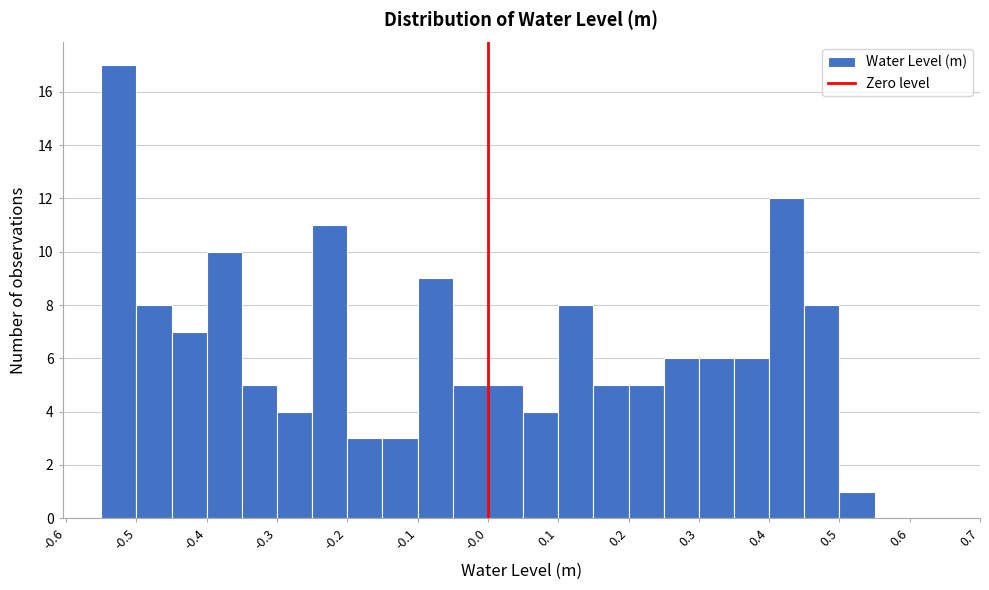

Reading left to right, list every bar in this chart as the range it spans on the x-axis followed by its height. The values are not printed on the chart, so give them approximately, as read against the axis.

-0.55 to -0.50: 17
-0.50 to -0.45: 8
-0.45 to -0.40: 7
-0.40 to -0.35: 10
-0.35 to -0.30: 5
-0.30 to -0.25: 4
-0.25 to -0.20: 11
-0.20 to -0.15: 3
-0.15 to -0.10: 3
-0.10 to -0.05: 9
-0.05 to 0.00: 5
0.00 to 0.05: 5
0.05 to 0.10: 4
0.10 to 0.15: 8
0.15 to 0.20: 5
0.20 to 0.25: 5
0.25 to 0.30: 6
0.30 to 0.35: 6
0.35 to 0.40: 6
0.40 to 0.45: 12
0.45 to 0.50: 8
0.50 to 0.55: 1